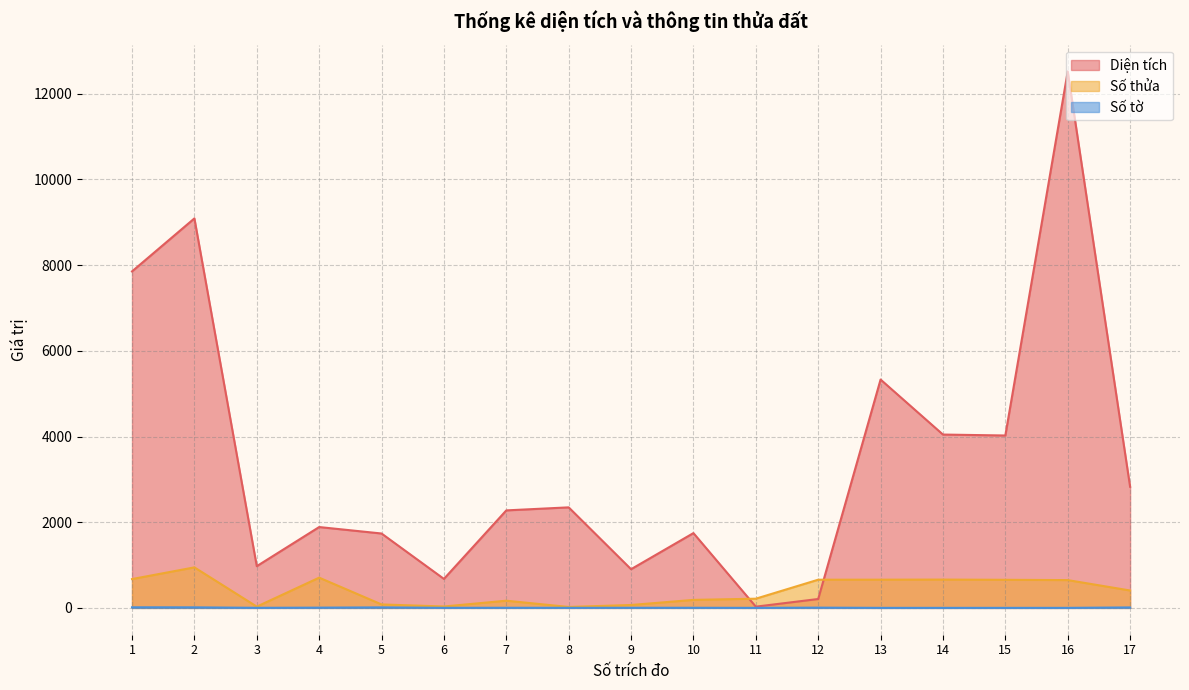

Does the chart have visible grid lines?

Yes